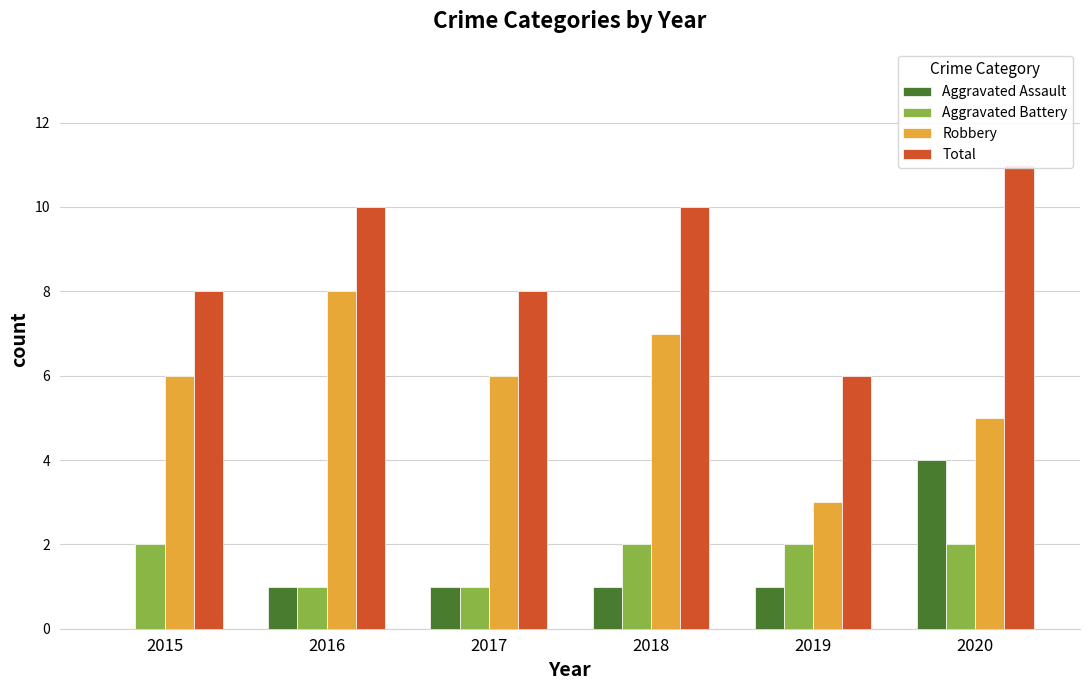

The value of Aggravated Battery at 2016 is 1. True or false?

True